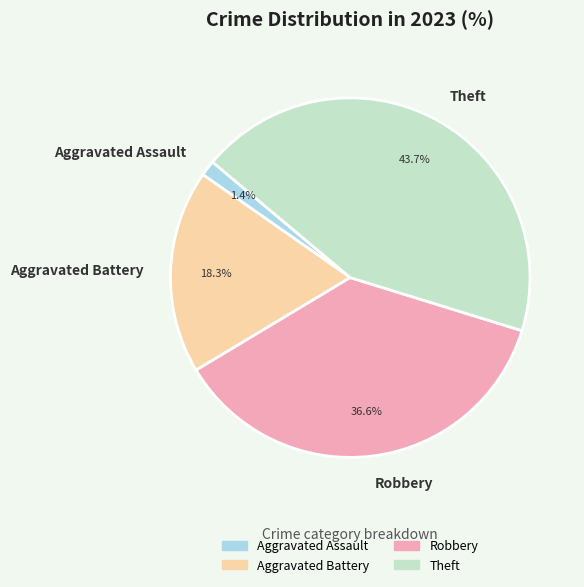

Rank the categories by value from highest to lowest.

Theft, Robbery, Aggravated Battery, Aggravated Assault